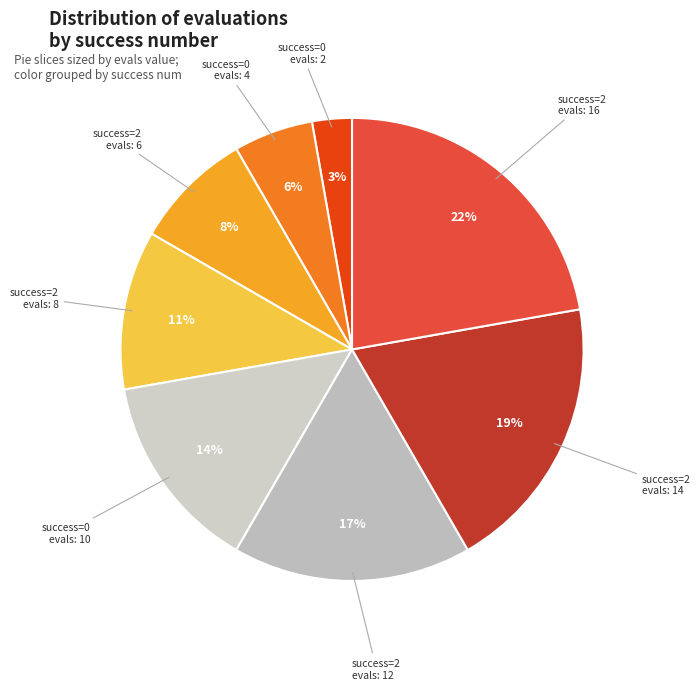

Which slice is the smallest?

0 (evals=2)